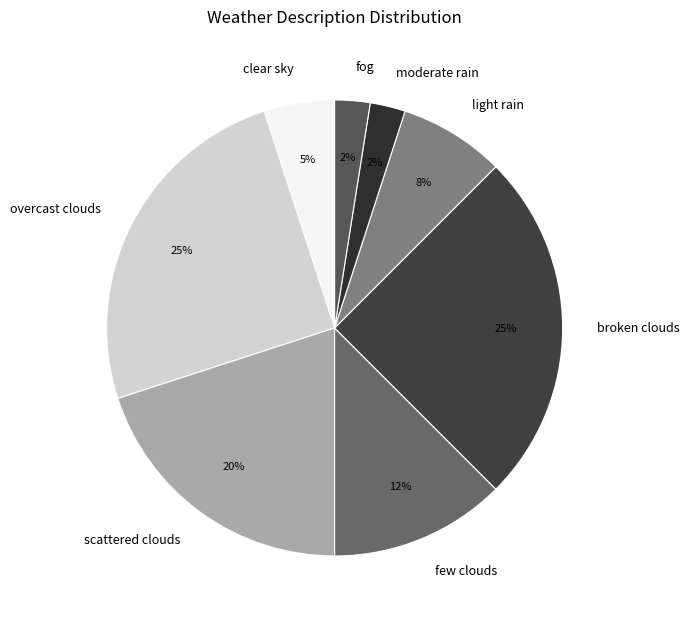

To the nearest percent, what is the combined percentage of broken clouds and scattered clouds?

45%